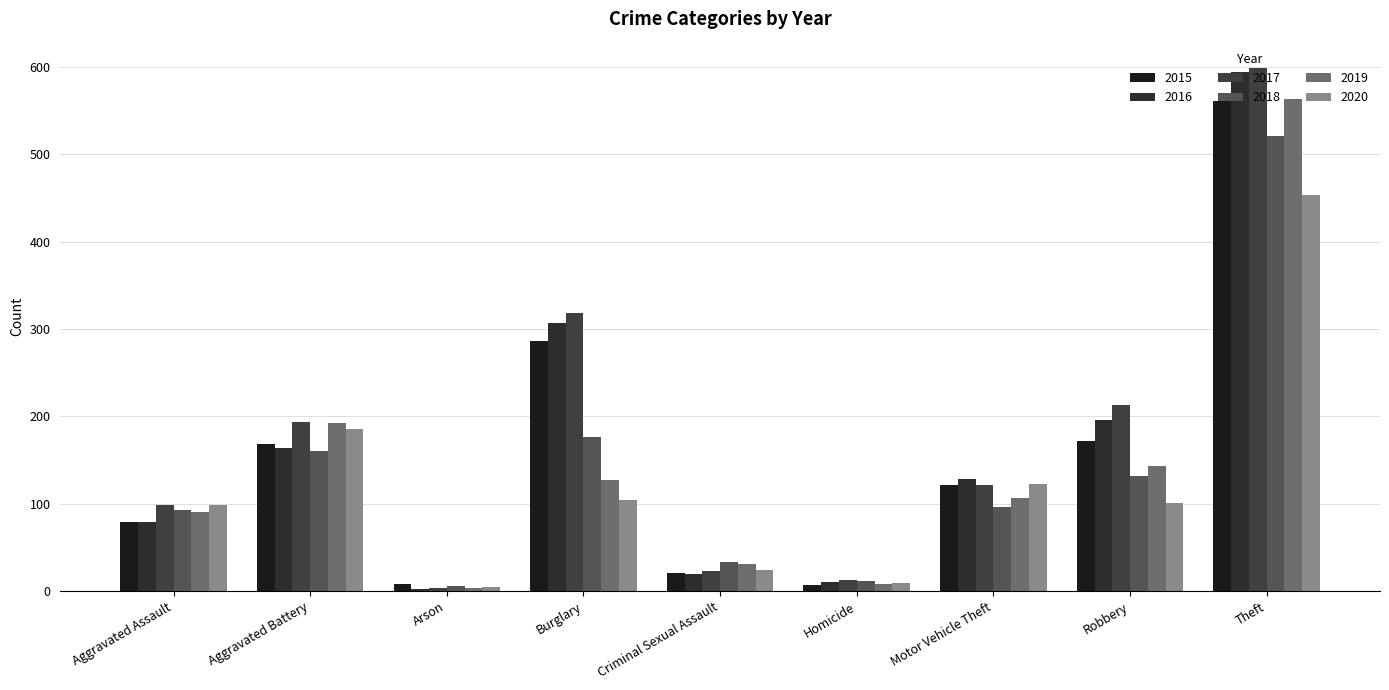

How many data points does each series have?

9